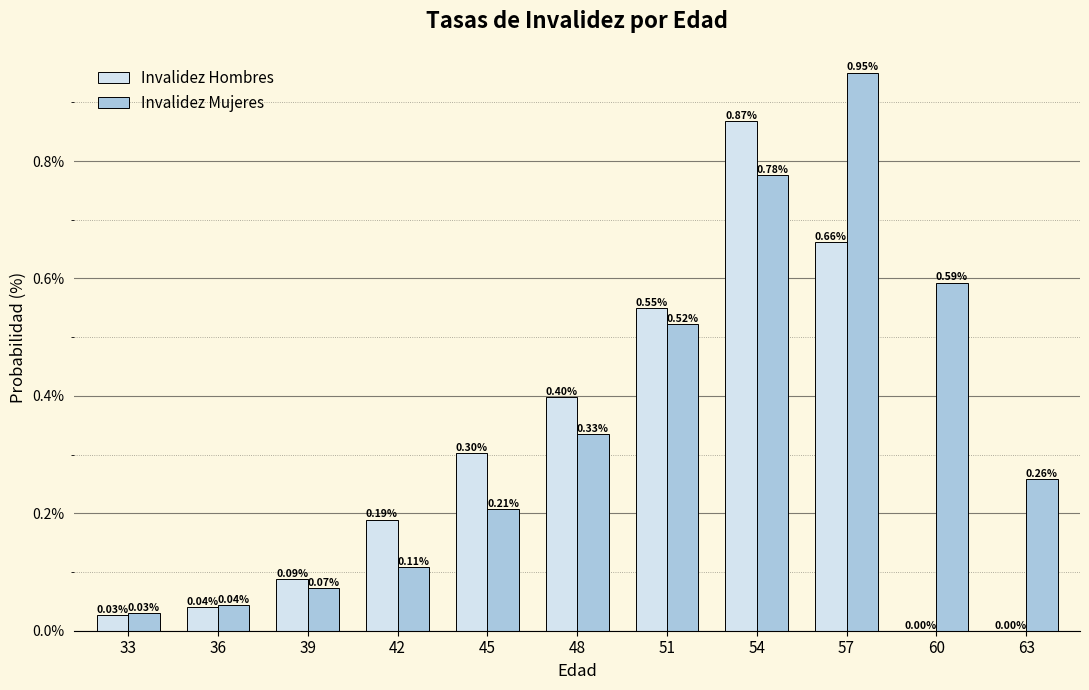

What is the sum of all Invalidez Hombres values?

3.1